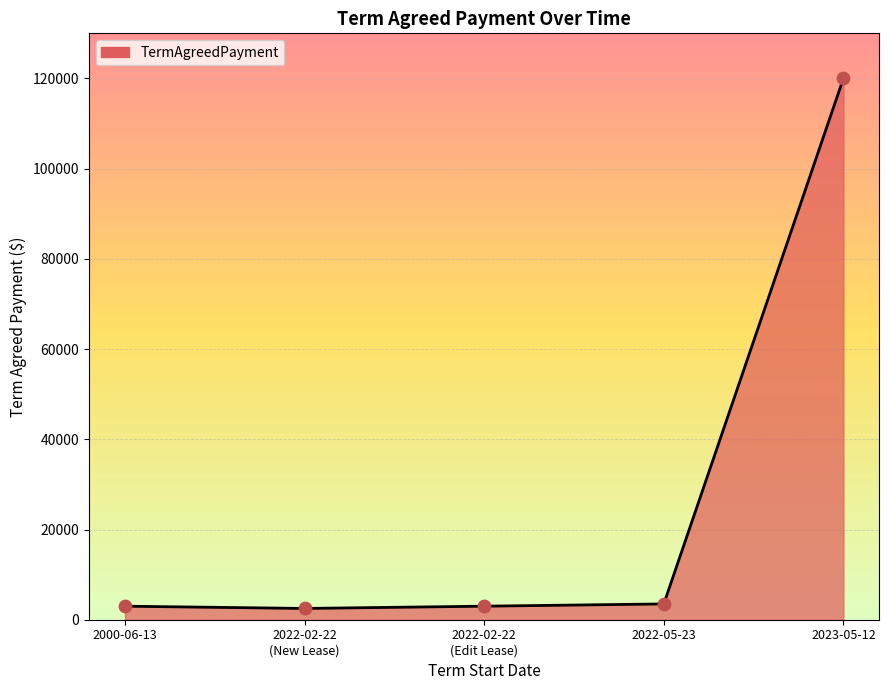

What is the change in value from 2000-06-13 to 2023-05-12?

+117000